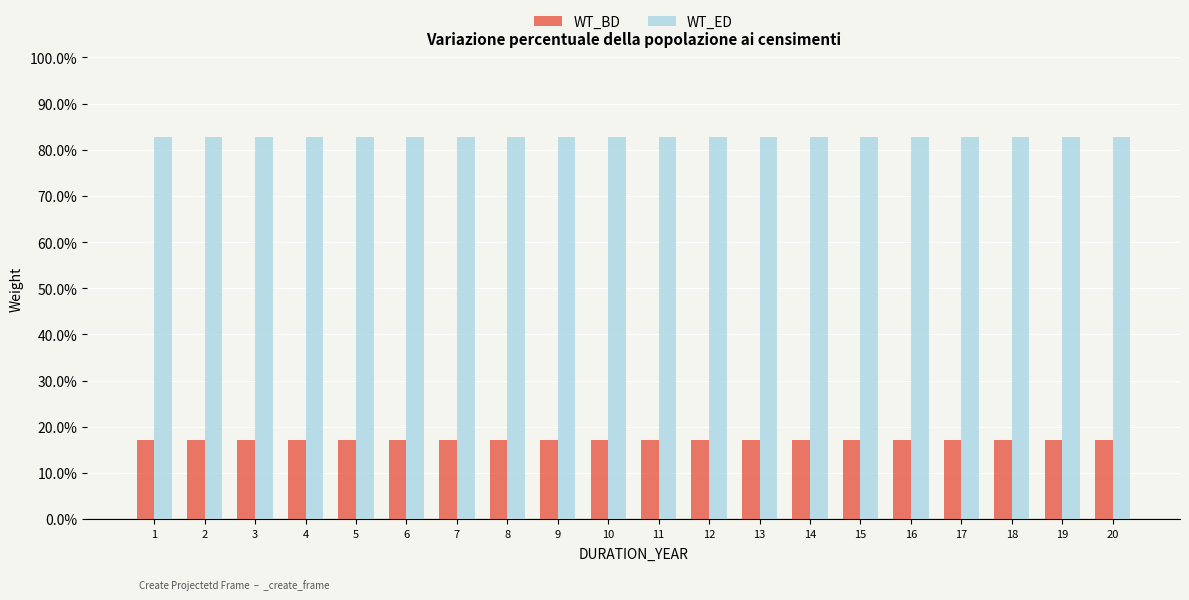

What is the total value across all series at 9?

1.0